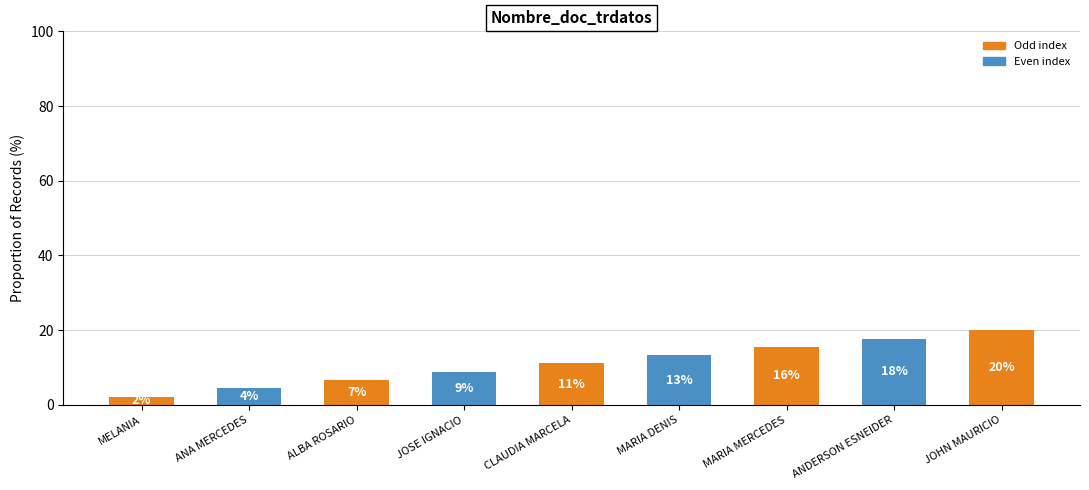

The chart shows a value of 20.0 at JOHN MAURICIO. True or false?

True